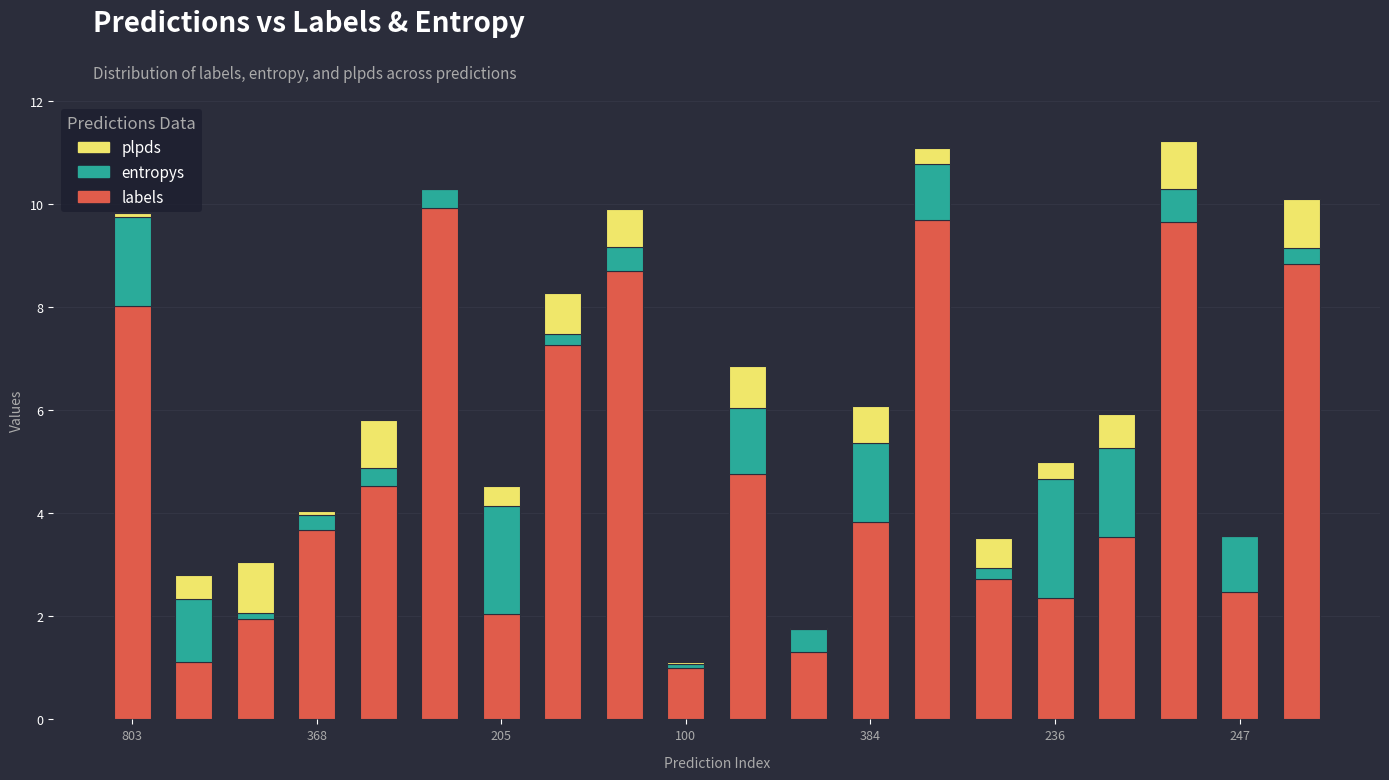

What is the sum of all labels values?

97.4